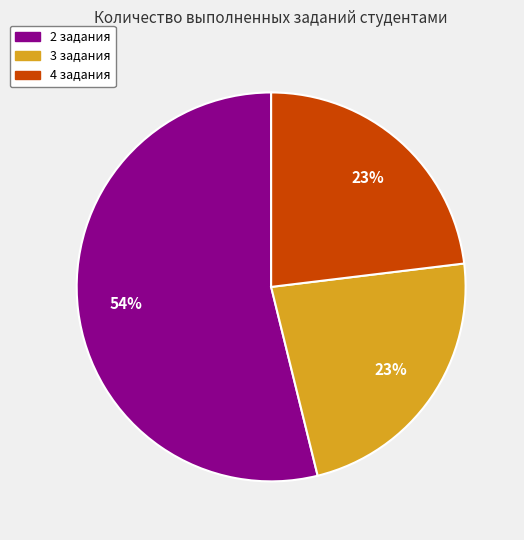

Which category accounts for the majority?

2 задания